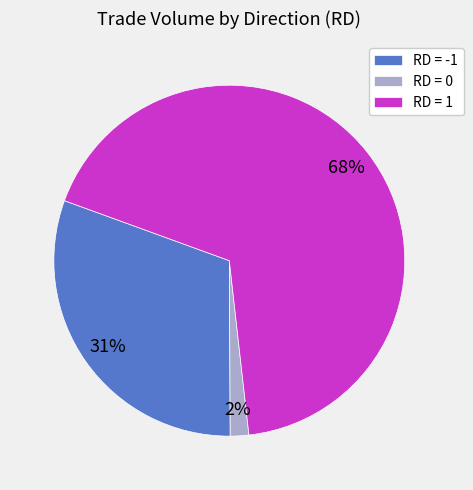

True or false: RD = 1 accounts for 68% of the total.

True